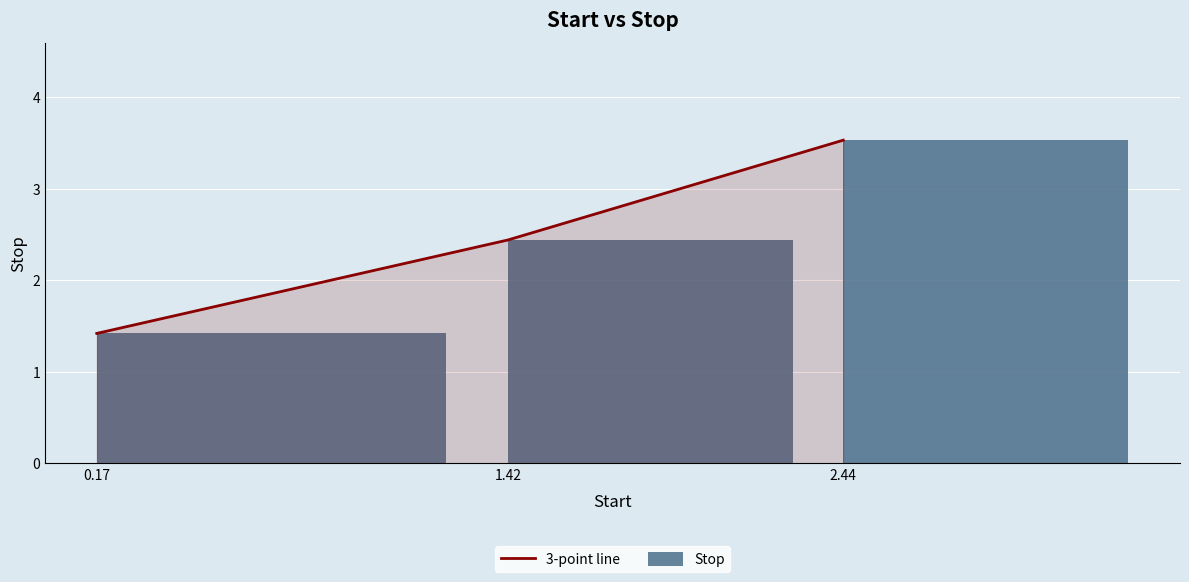

What is the value of the Stop bar at the 2nd from the left?

2.4